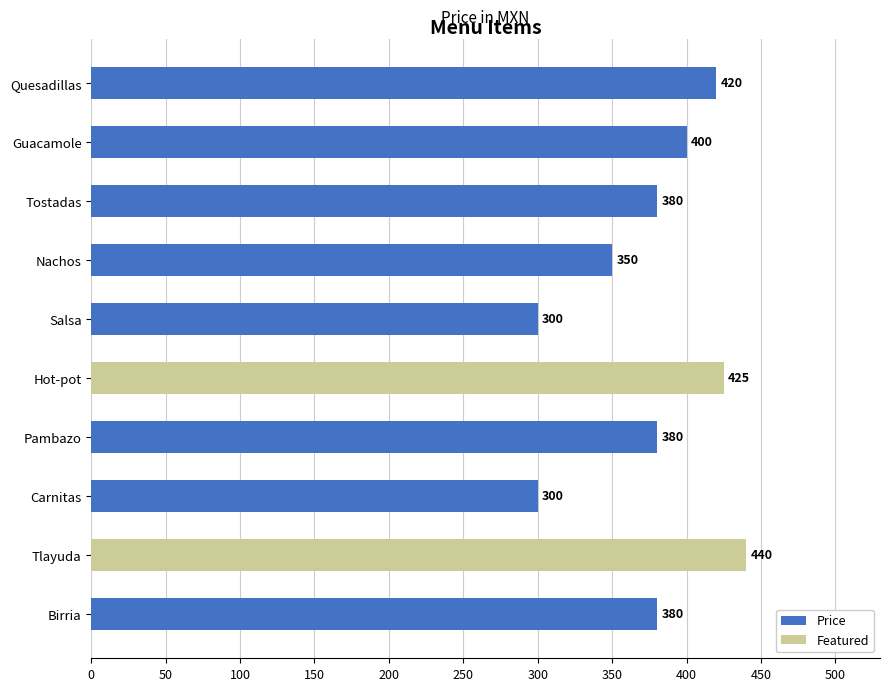

What value does the data have at Tostadas?

380